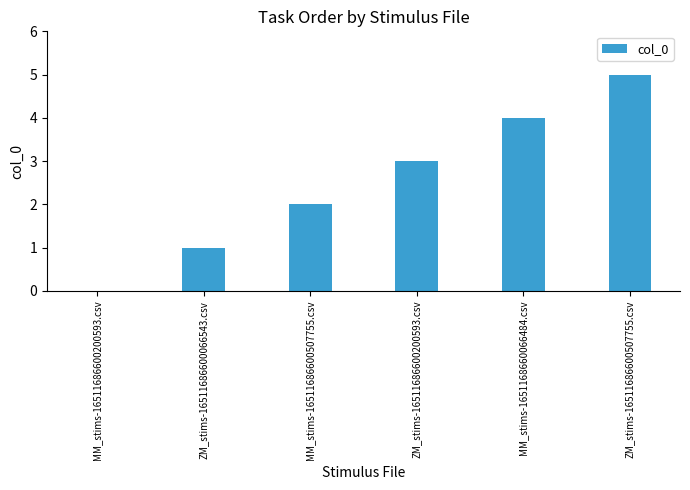

How many positive values are there?

5